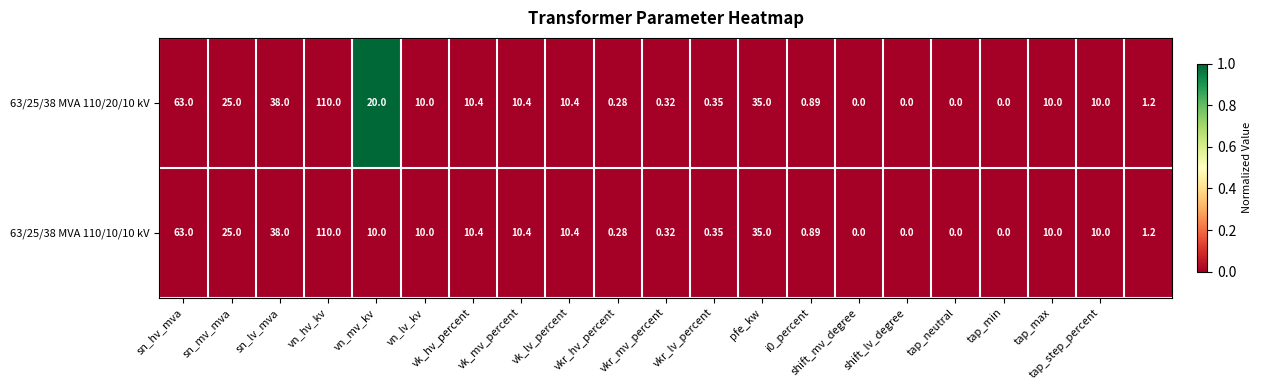

At which label is 63/25/38 MVA 110/10/10 kV closest to 55?

sn_hv_mva